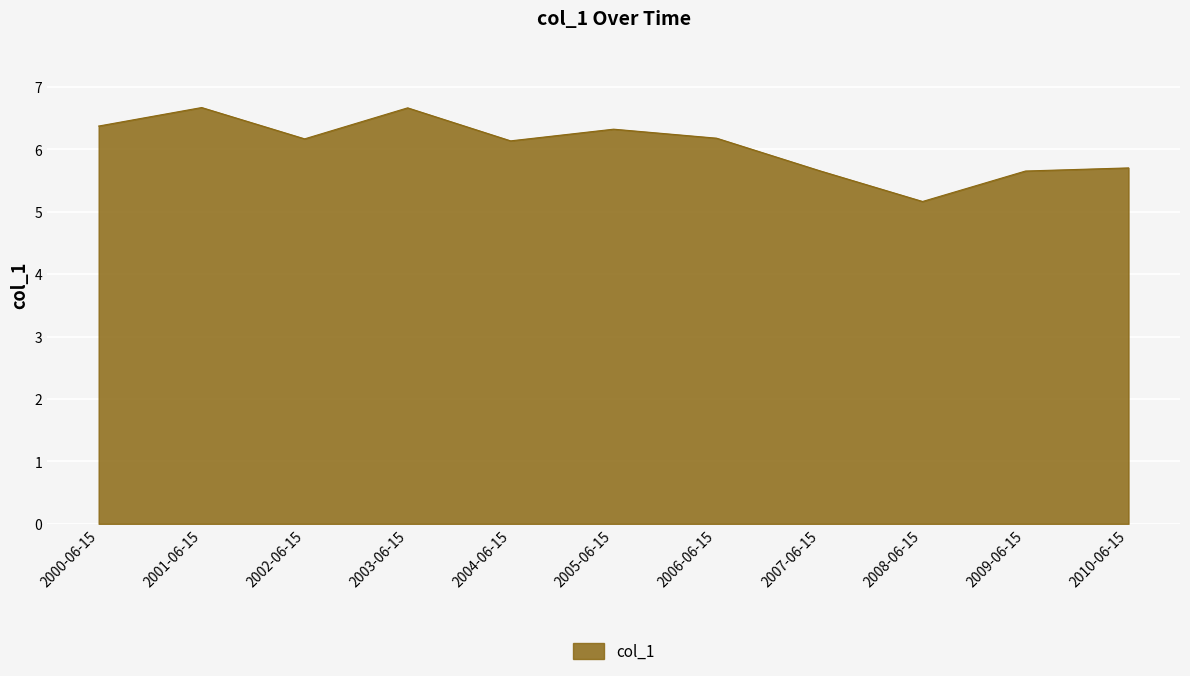

Count the number of categories in the chart.

11